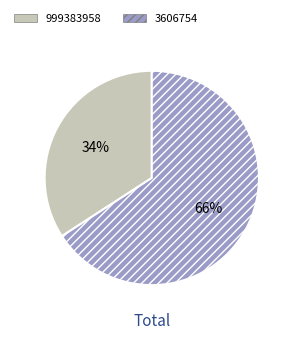

What percentage is the 999383958 slice, to the nearest percent?

34%